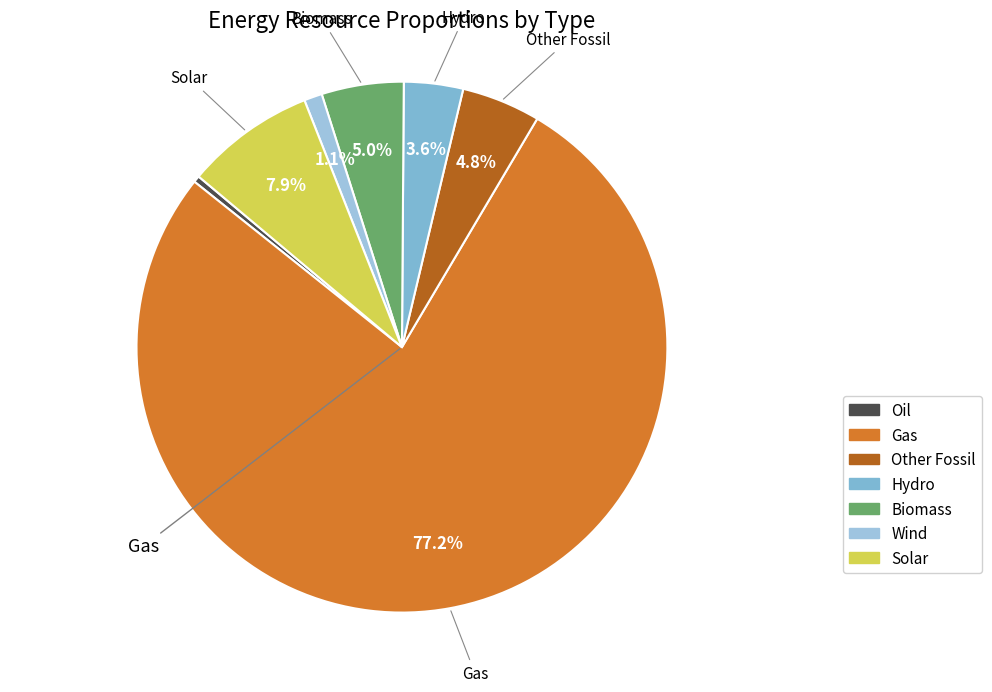

How many slices are in this pie chart?

7